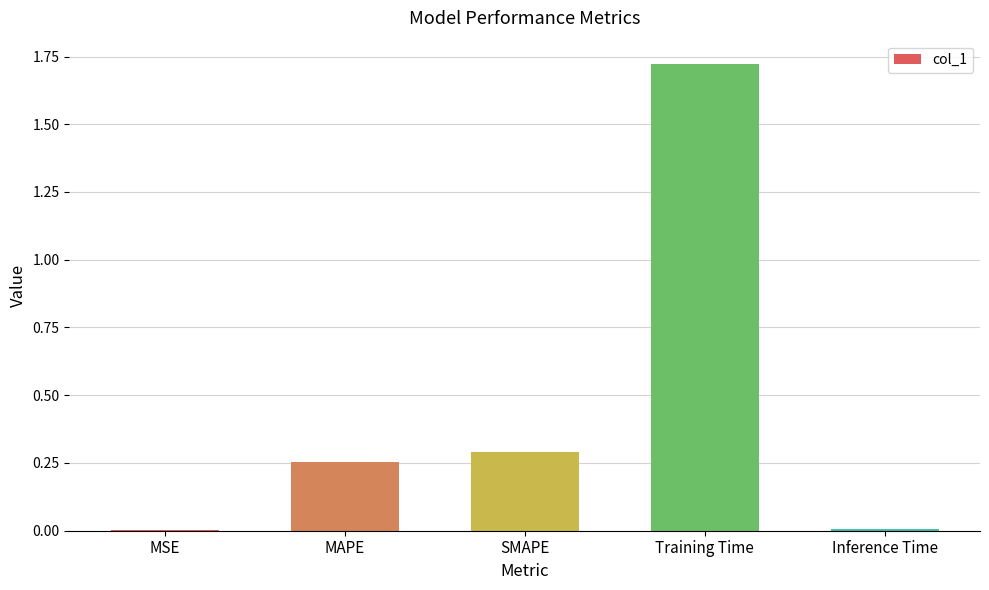

Is it true that the value at Inference Time is 0.0?

True